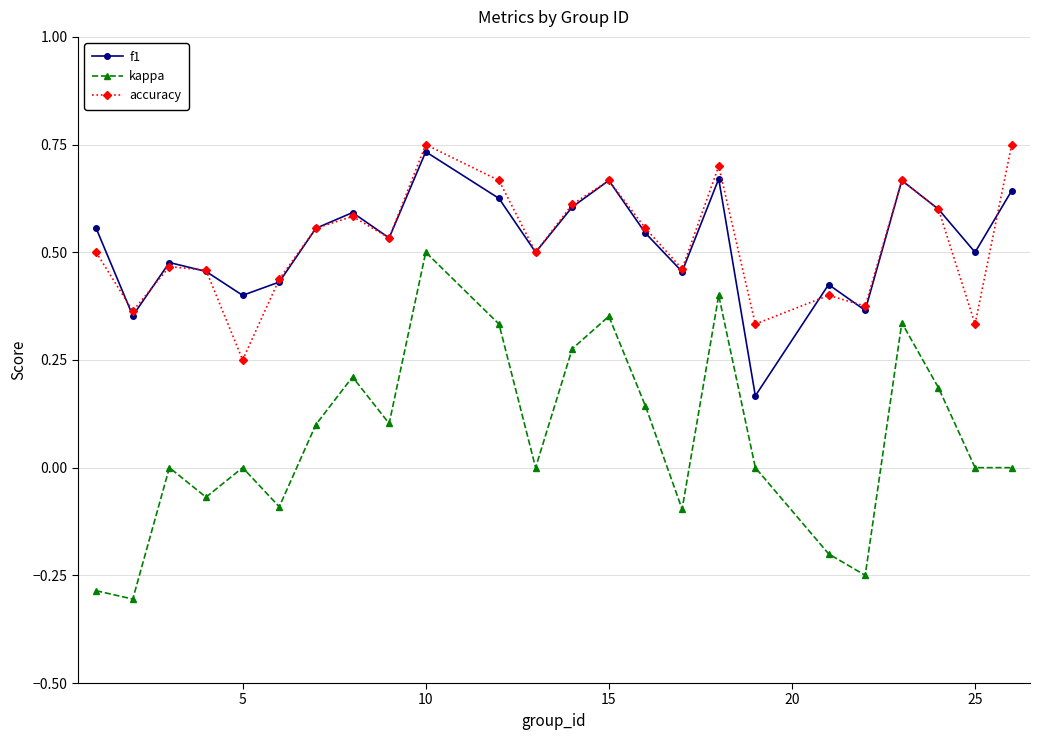

Which series has the largest range (max minus min)?

kappa